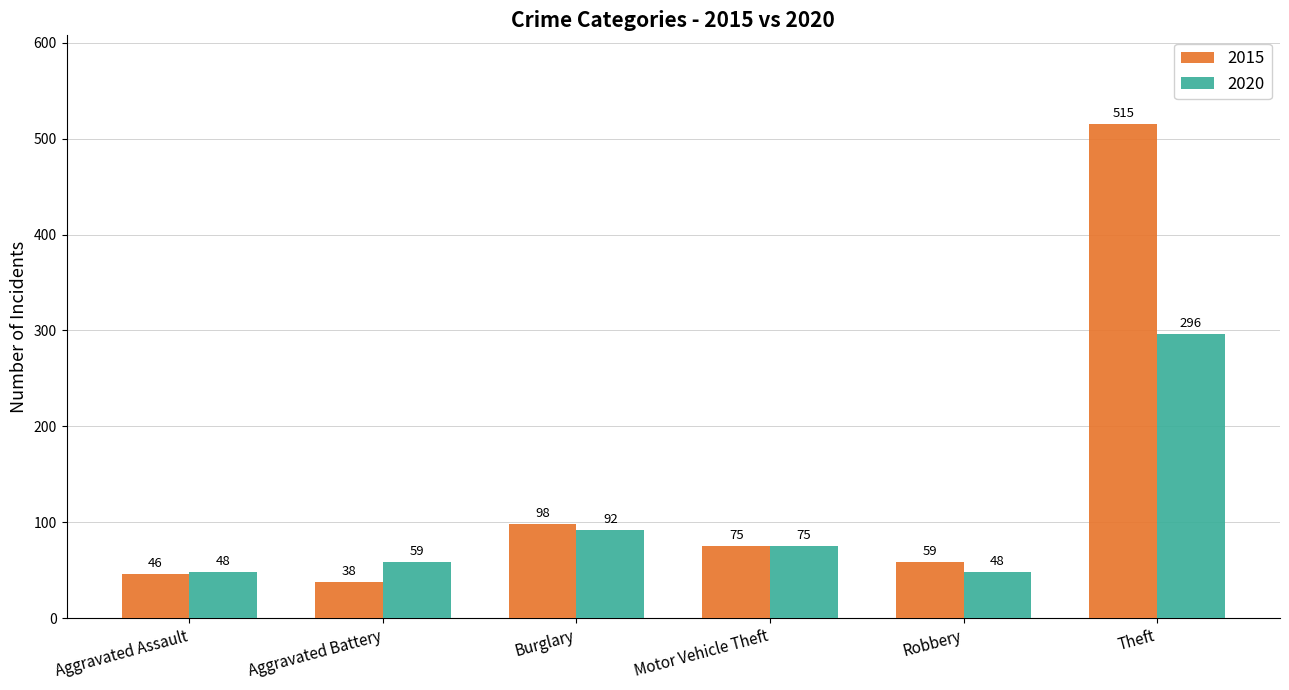

What is the label of the 4th bar from the right?

Burglary